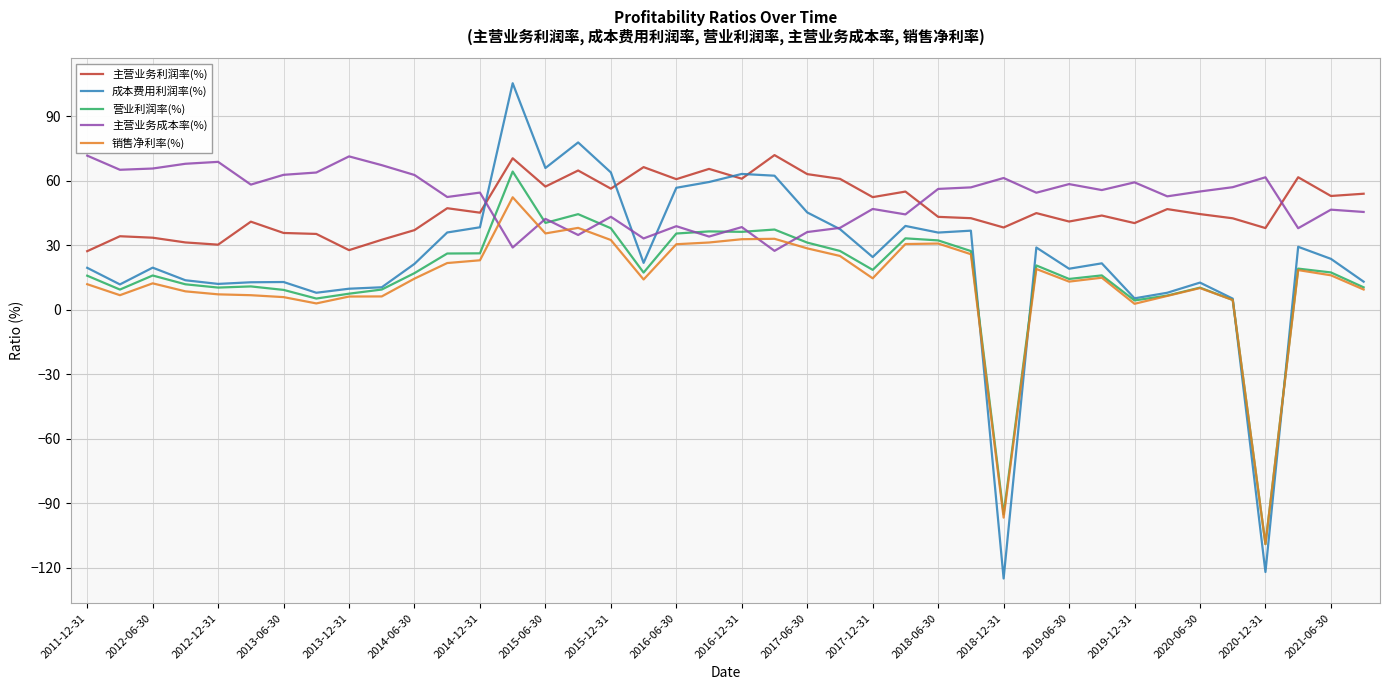

What is the greatest value displayed?

105.4